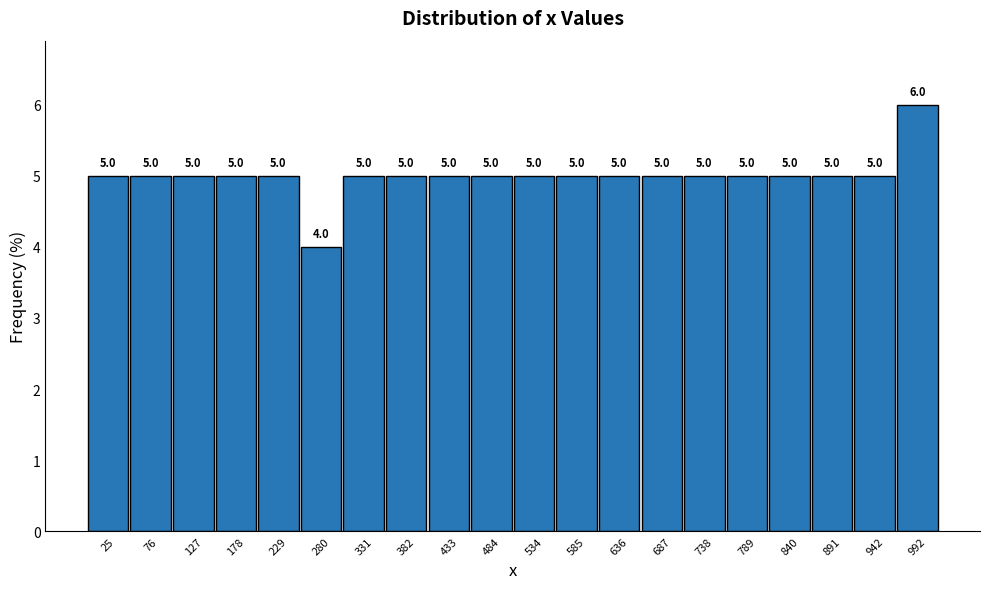

Reading left to right, list every bar in this chart as the range it spans on the x-axis followed by its height. The bar edges are not printed on the chart, so give them approximately, as read against the axis.

0 to 50: 5.0
50 to 100: 5.0
100 to 150: 5.0
150 to 200: 5.0
200 to 250: 5.0
250 to 310: 4.0
310 to 360: 5.0
360 to 410: 5.0
410 to 460: 5.0
460 to 510: 5.0
510 to 560: 5.0
560 to 610: 5.0
610 to 660: 5.0
660 to 710: 5.0
710 to 760: 5.0
760 to 810: 5.0
810 to 870: 5.0
870 to 920: 5.0
920 to 970: 5.0
970 to 1020: 6.0